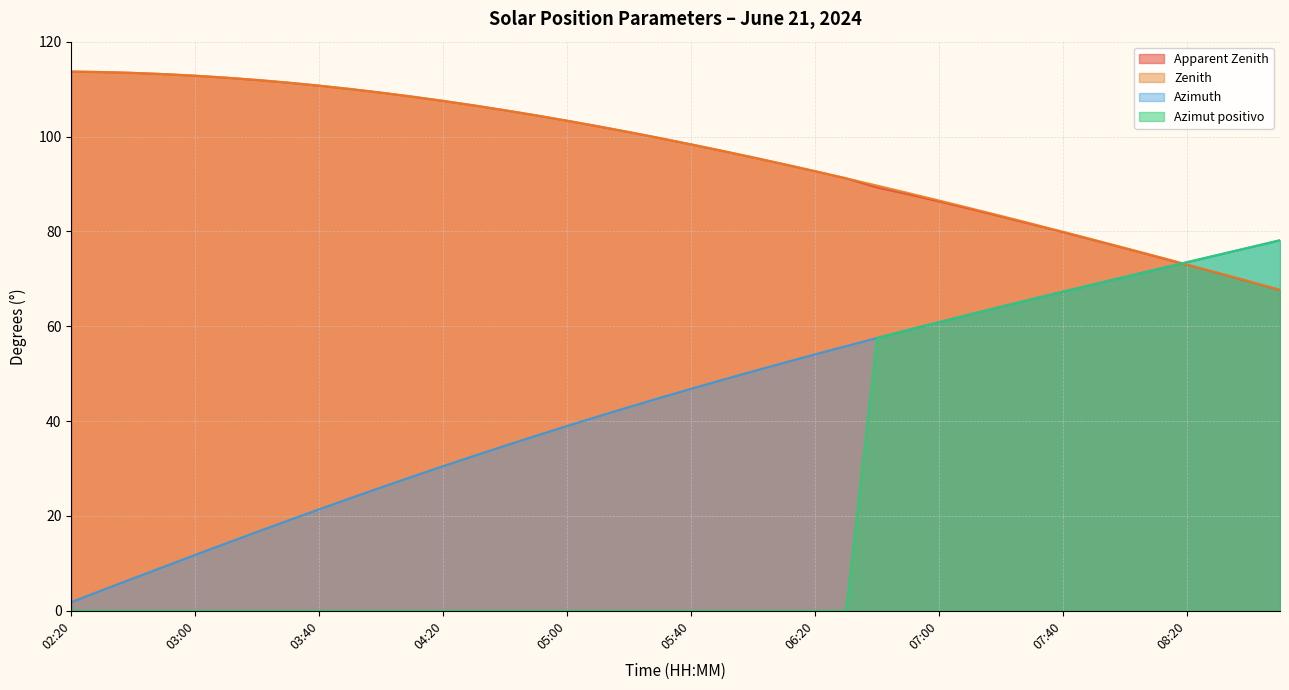

What is the sum of the Azimut positivo values at 04:50 and 07:20?

64.1